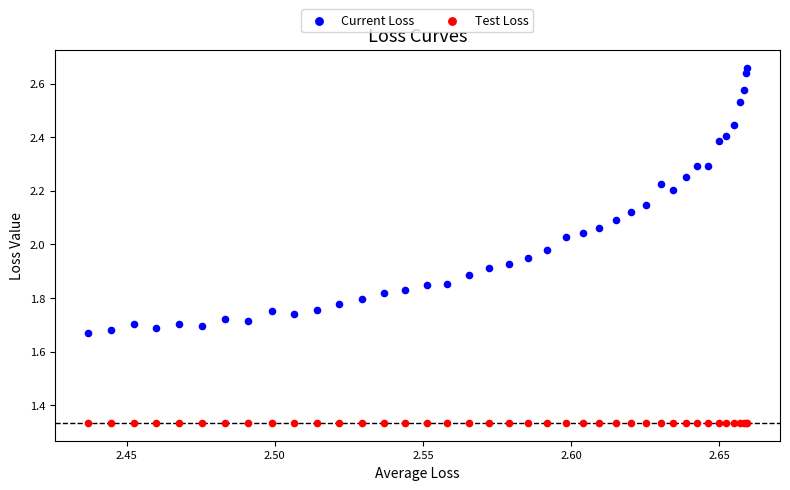

Which series contains the lowest Y value?

Test Loss